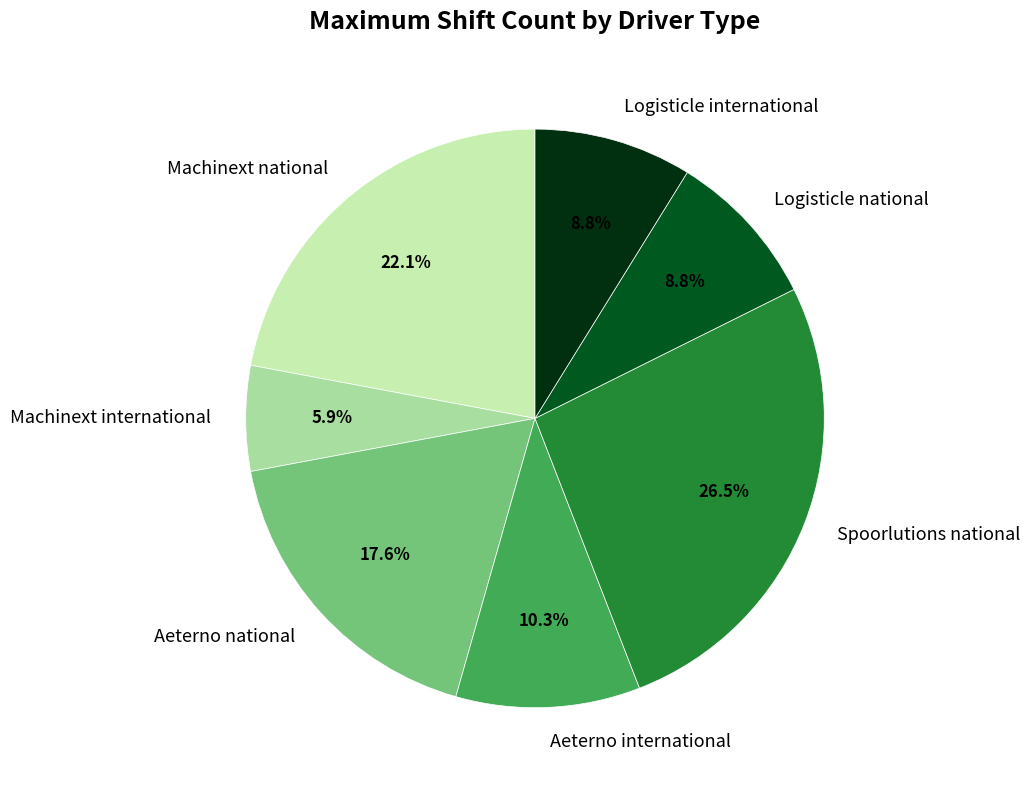

The Logisticle national slice represents 9% of the pie. True or false?

True